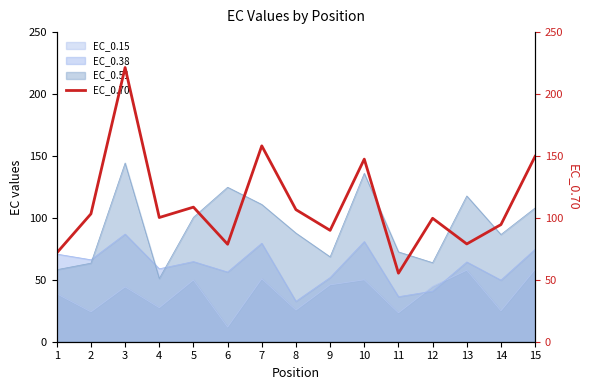

Which category has the highest value across all series?

3